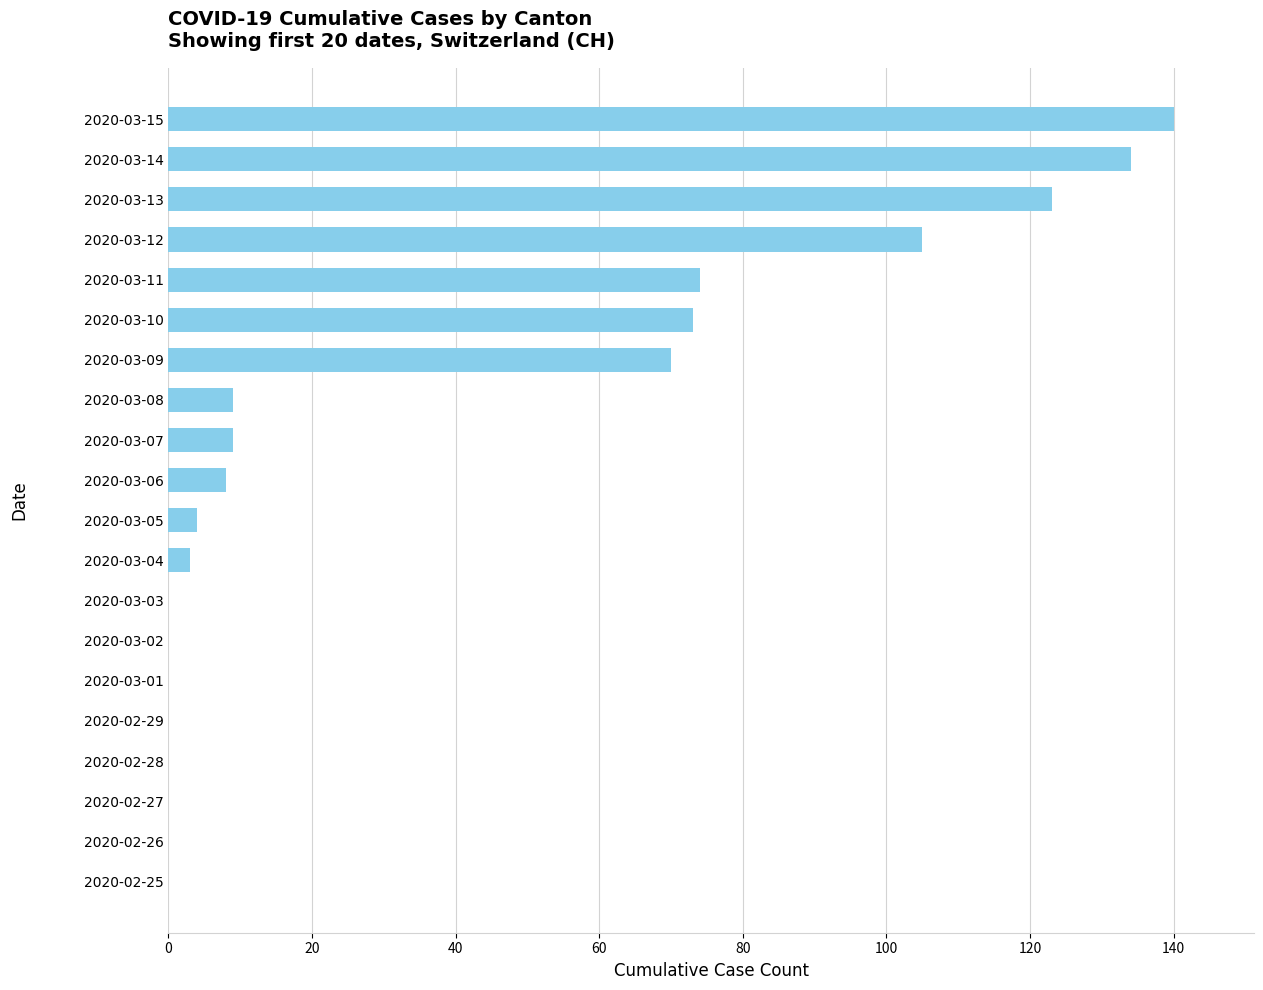

Which category has the highest value across all series?

2020-03-15